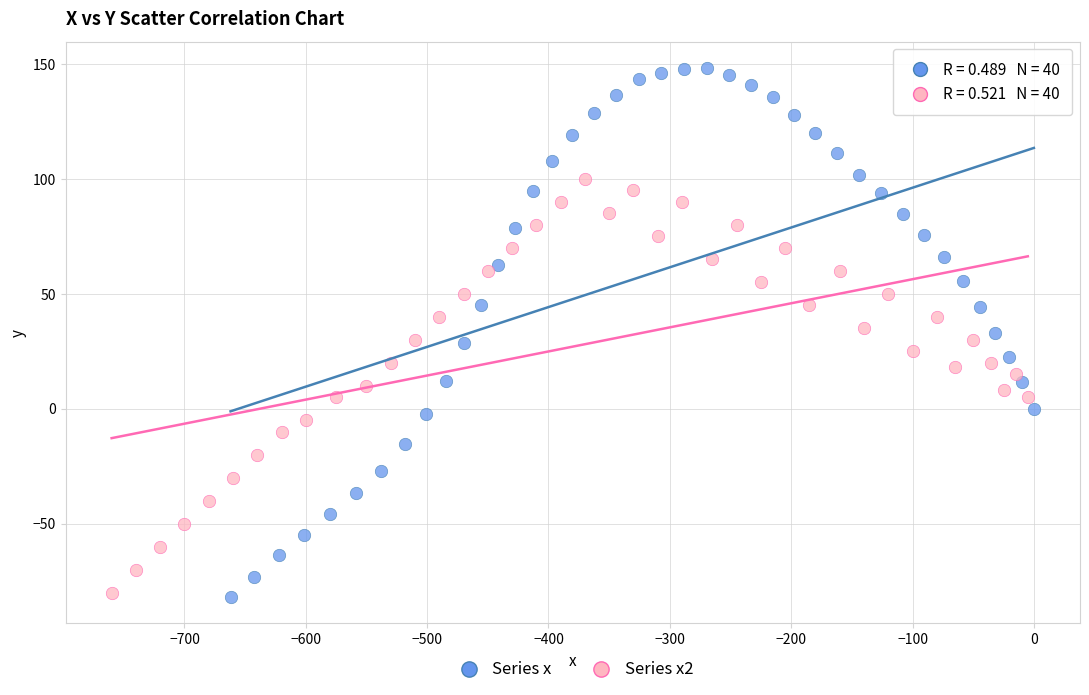

Which series reaches the maximum Y coordinate?

Series x